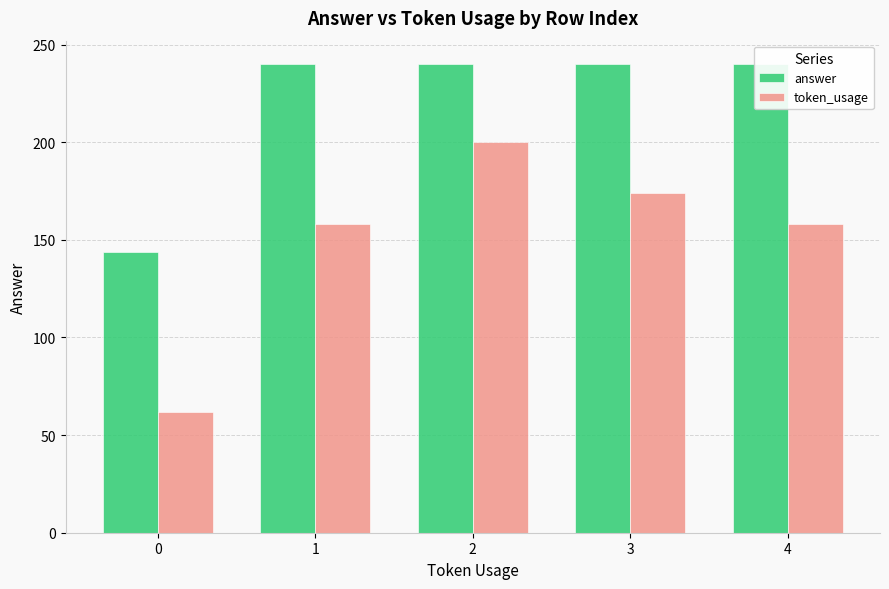

At which label is token_usage closest to 131?

1